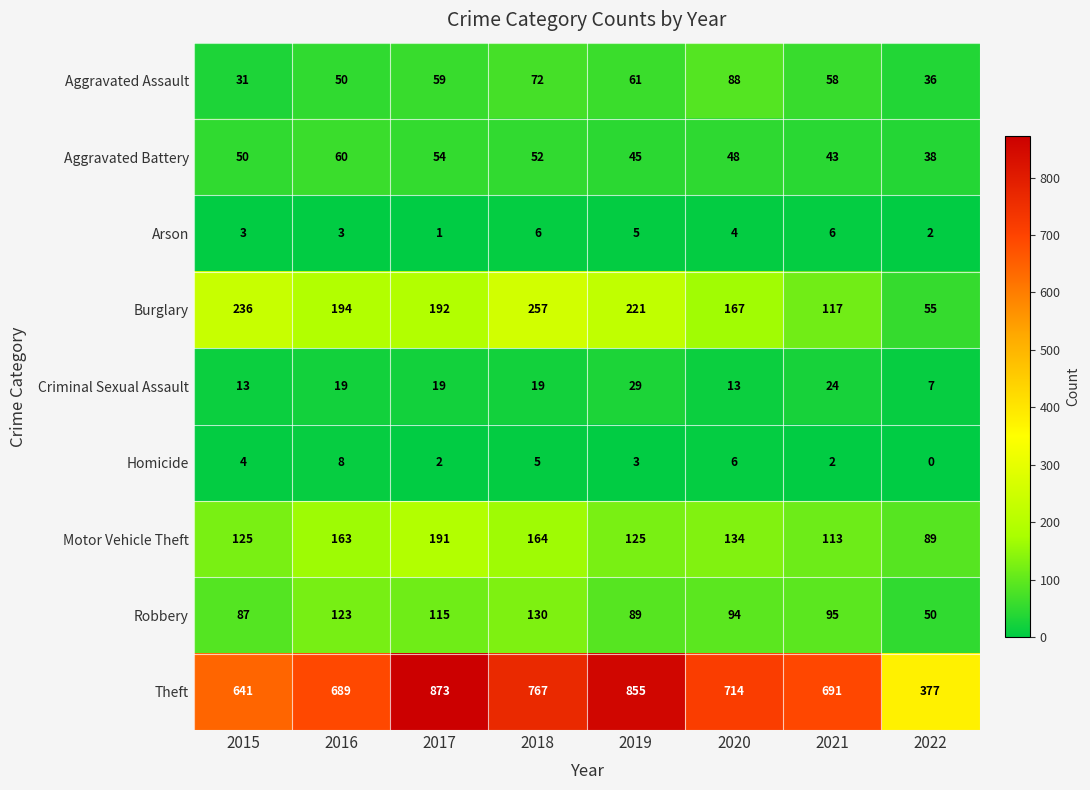

At which label does Motor Vehicle Theft reach its peak?

2017